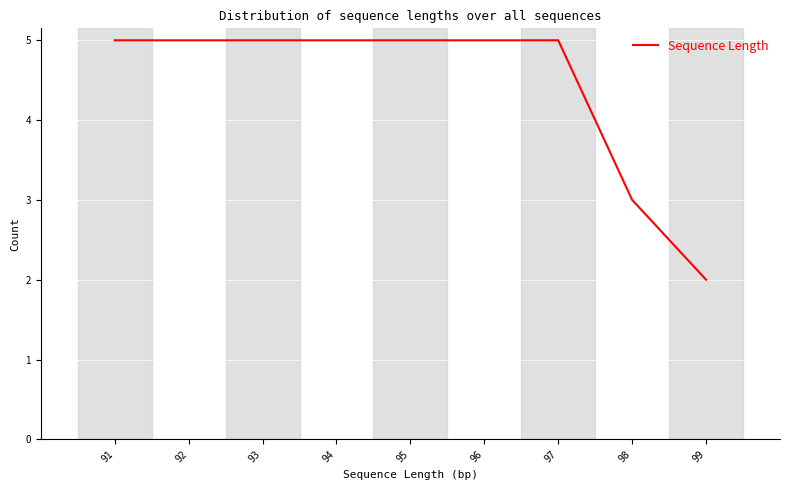

Reading right to left, extract all data points from this chart.

2	3	5	5	5	5	5	5	5